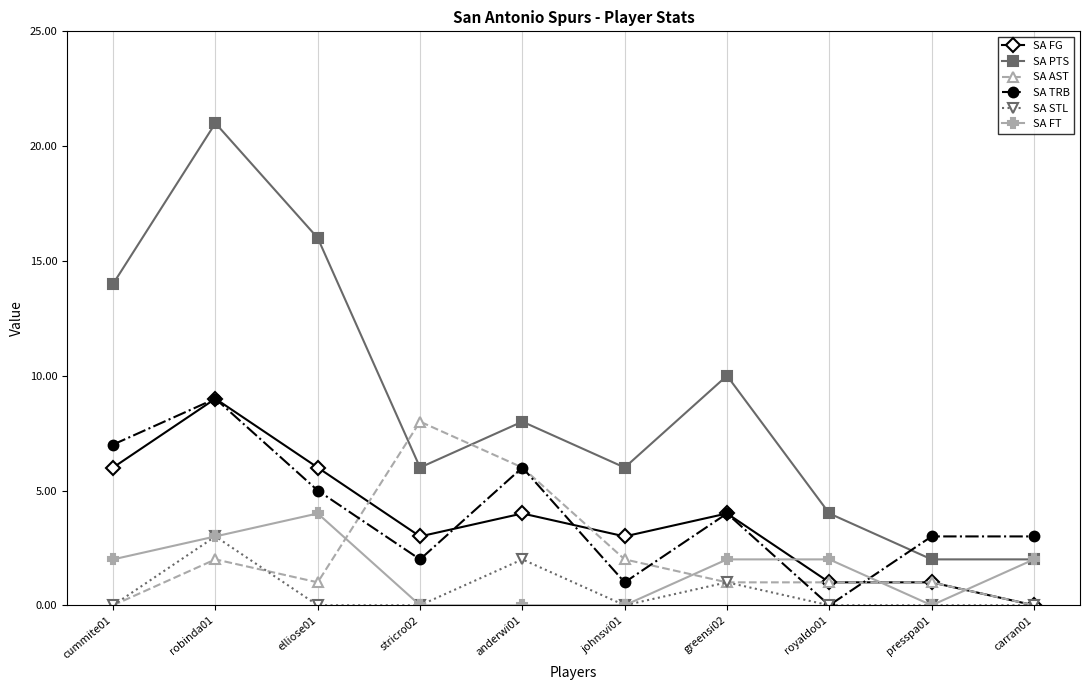

What is the difference between the second highest and second lowest values in the SA TRB series?

6